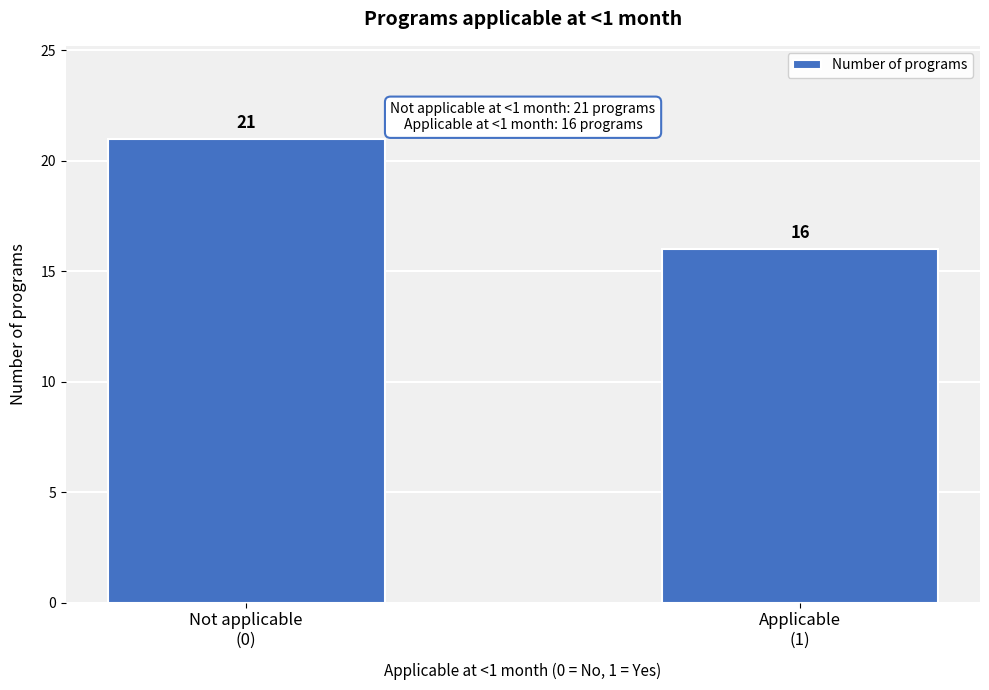

Reading right to left, extract all data points from this chart.

16	21